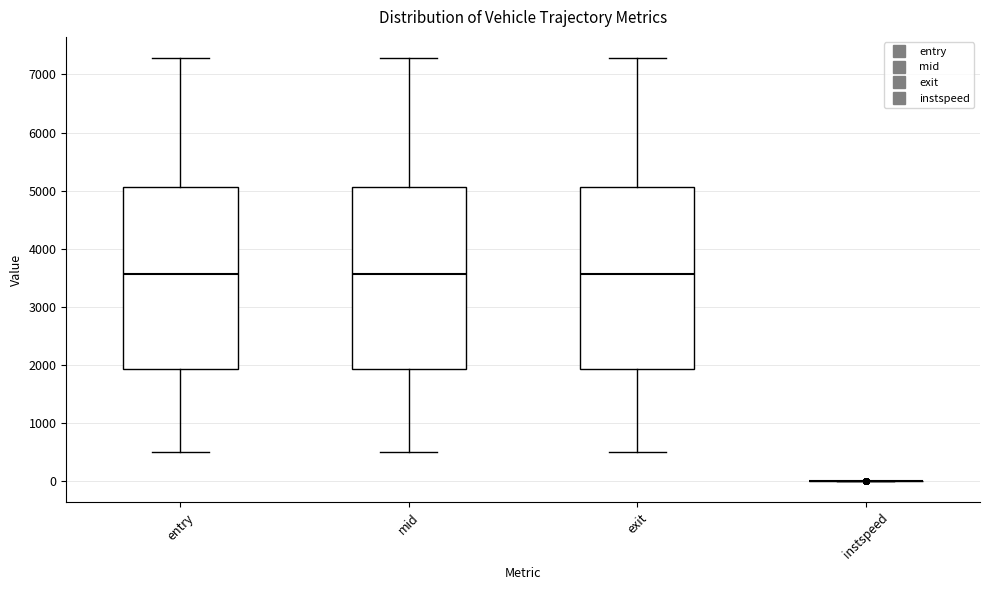

Reading left to right, transcribe this box plot: for each box, give where its median line is, the range the box spans, and where its two whiskers end, as read against the y-axis. The values are not printed on the chart, so give them approximately, as read against the axis.

entry: median 3600, box 1900 to 5100, whiskers 500 to 7300
mid: median 3600, box 1900 to 5100, whiskers 500 to 7300
exit: median 3600, box 1900 to 5100, whiskers 500 to 7300
instspeed: box collapsed to a line at 0, whiskers 0 to 0